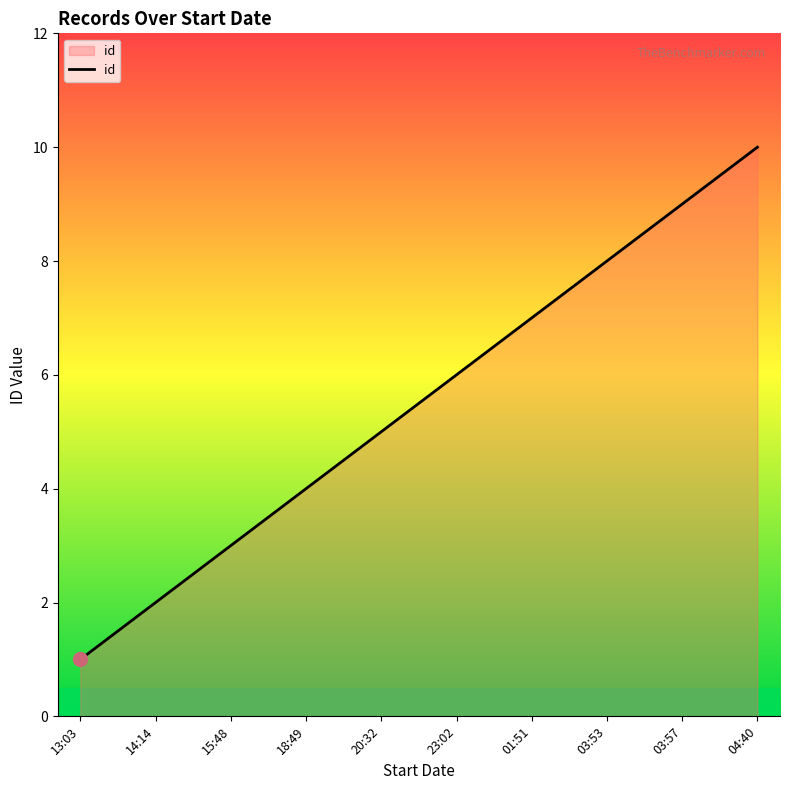

Does the chart display data point markers on the line(s)?

No